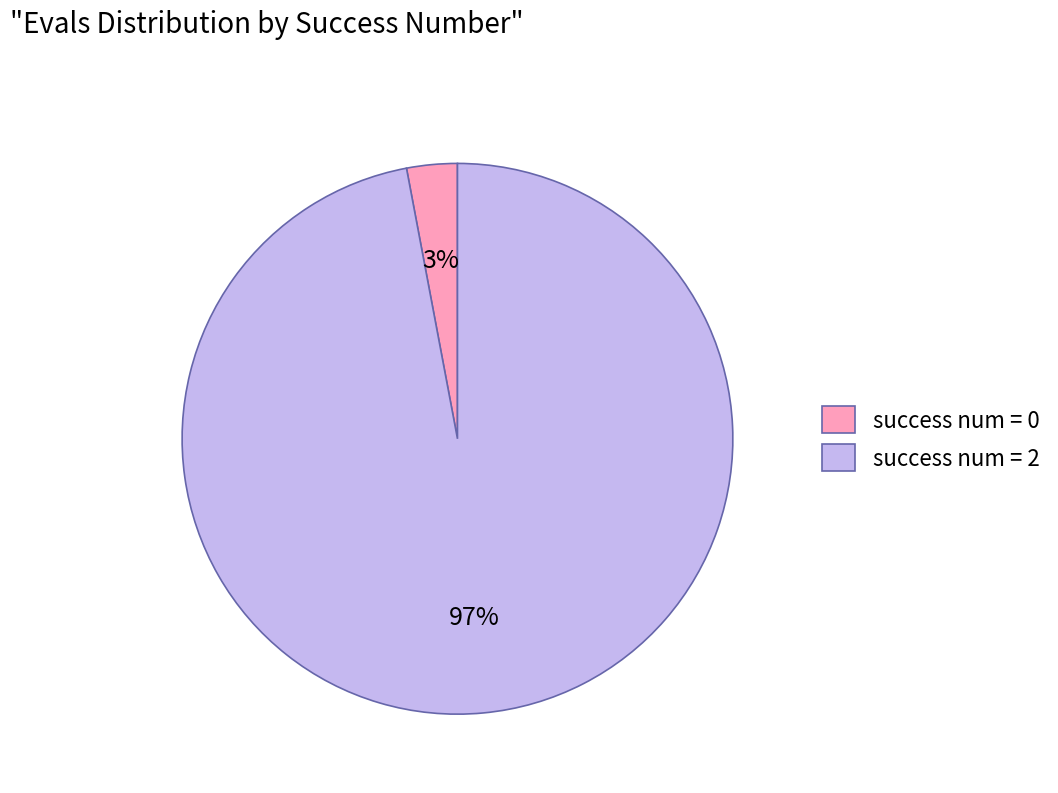

Which category accounts for the majority?

success num = 2